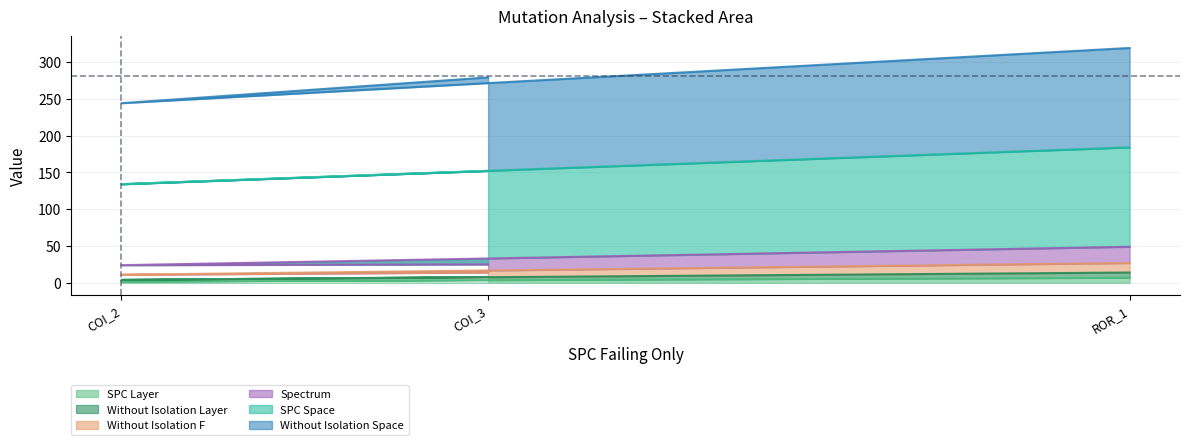

Does the chart have visible grid lines?

Yes